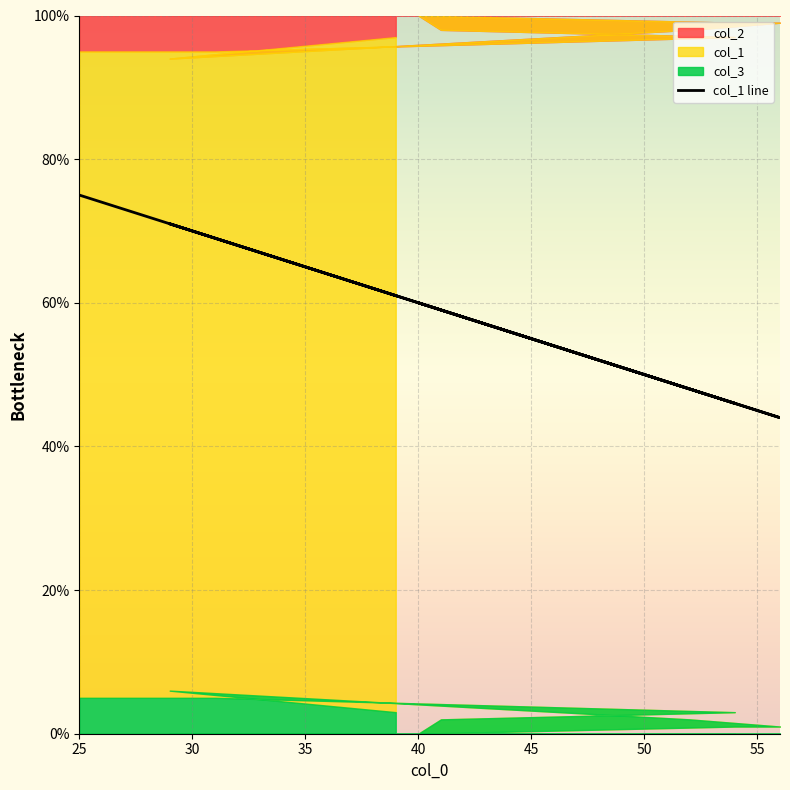

At which category does the chart reach its peak across all series?

25